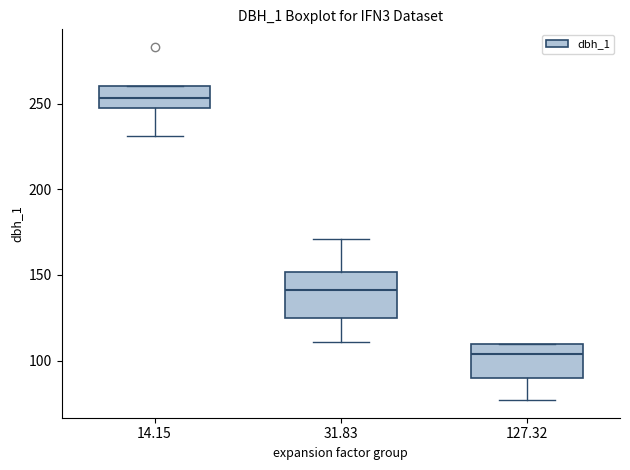

Where does the median line of the box at x = 127.32 sit on the y-axis? The values are not printed on the chart, so give them approximately, as read against the axis.

105